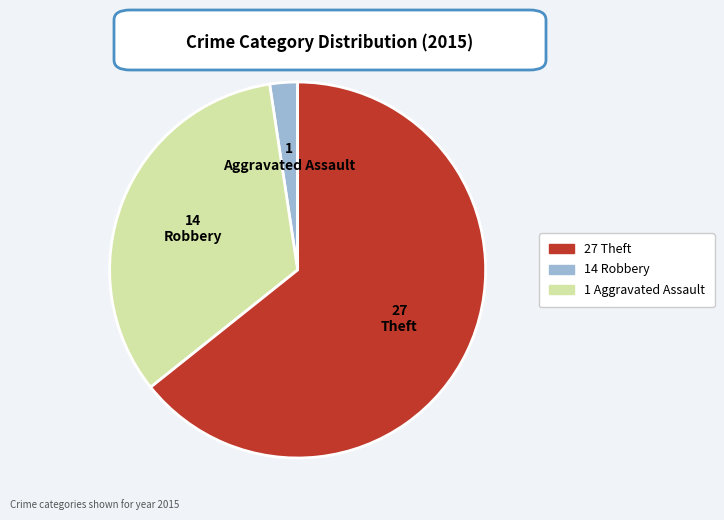

Count the number of slices in the pie.

3